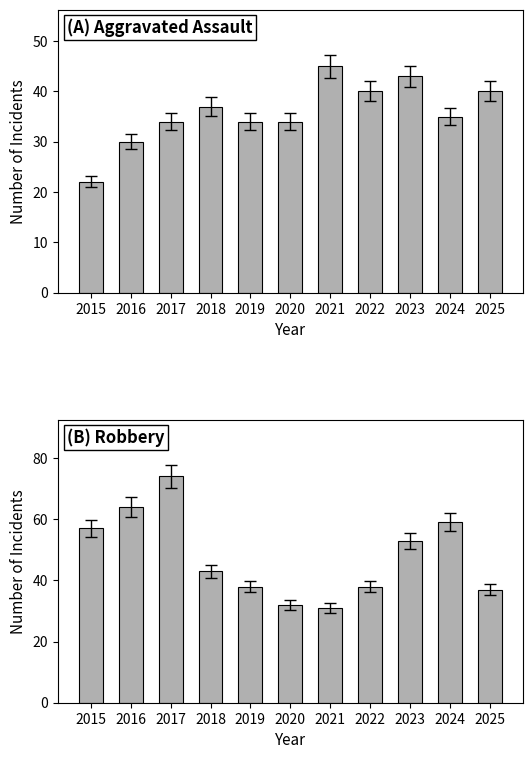

What is the difference between the second highest and second lowest values in the Aggravated Assault series?

13